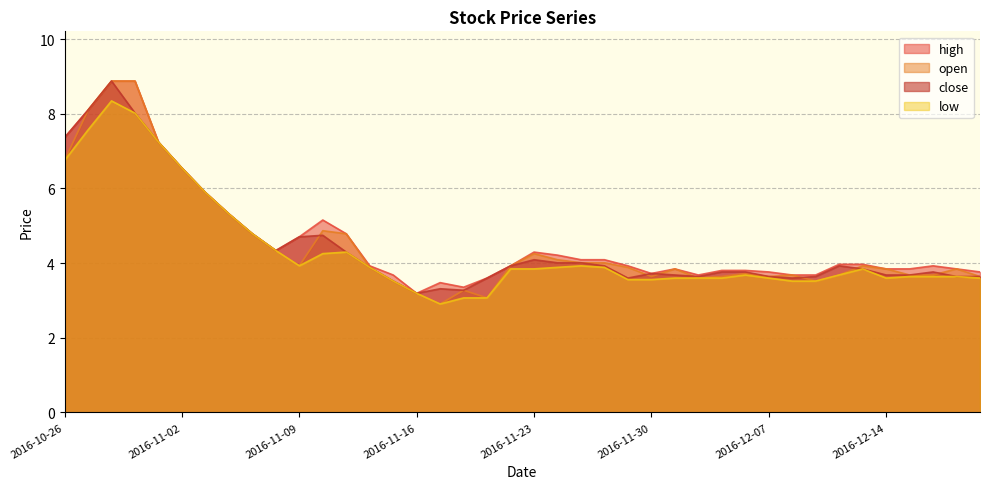

Reading left to right, transcribe all the data shown in this chart.

high: 2016-10-26=7.4	2016-10-27=8.1	2016-10-28=8.9	2016-10-31=8.9	2016-11-01=7.2	2016-11-02=6.5	2016-11-03=5.9	2016-11-04=5.3	2016-11-07=4.8	2016-11-08=4.3	2016-11-09=4.7	2016-11-10=5.2	2016-11-11=4.8	2016-11-14=3.9	2016-11-15=3.7	2016-11-16=3.2	2016-11-17=3.5	2016-11-18=3.4	2016-11-21=3.6	2016-11-22=3.9	2016-11-23=4.3	2016-11-24=4.2	2016-11-25=4.1	2016-11-28=4.1	2016-11-29=3.9	2016-11-30=3.7	2016-12-01=3.8	2016-12-02=3.7	2016-12-05=3.8	2016-12-06=3.8	2016-12-07=3.8	2016-12-08=3.7	2016-12-09=3.7	2016-12-12=4.0	2016-12-13=4.0	2016-12-14=3.8	2016-12-15=3.8	2016-12-16=3.9	2016-12-19=3.8	2016-12-20=3.8
open: 2016-10-26=6.7	2016-10-27=8.1	2016-10-28=8.9	2016-10-31=8.9	2016-11-01=7.2	2016-11-02=6.5	2016-11-03=5.9	2016-11-04=5.3	2016-11-07=4.8	2016-11-08=4.3	2016-11-09=3.9	2016-11-10=4.9	2016-11-11=4.8	2016-11-14=3.9	2016-11-15=3.5	2016-11-16=3.2	2016-11-17=2.9	2016-11-18=3.3	2016-11-21=3.1	2016-11-22=3.9	2016-11-23=4.3	2016-11-24=4.1	2016-11-25=4.0	2016-11-28=4.0	2016-11-29=3.9	2016-11-30=3.6	2016-12-01=3.8	2016-12-02=3.6	2016-12-05=3.6	2016-12-06=3.7	2016-12-07=3.6	2016-12-08=3.7	2016-12-09=3.5	2016-12-12=3.7	2016-12-13=3.9	2016-12-14=3.8	2016-12-15=3.7	2016-12-16=3.7	2016-12-19=3.8	2016-12-20=3.6
low: 2016-10-26=6.7	2016-10-27=7.6	2016-10-28=8.3	2016-10-31=8.0	2016-11-01=7.2	2016-11-02=6.5	2016-11-03=5.9	2016-11-04=5.3	2016-11-07=4.8	2016-11-08=4.3	2016-11-09=3.9	2016-11-10=4.3	2016-11-11=4.3	2016-11-14=3.9	2016-11-15=3.5	2016-11-16=3.2	2016-11-17=2.9	2016-11-18=3.1	2016-11-21=3.1	2016-11-22=3.8	2016-11-23=3.8	2016-11-24=3.9	2016-11-25=3.9	2016-11-28=3.9	2016-11-29=3.6	2016-11-30=3.6	2016-12-01=3.6	2016-12-02=3.6	2016-12-05=3.6	2016-12-06=3.7	2016-12-07=3.6	2016-12-08=3.5	2016-12-09=3.5	2016-12-12=3.7	2016-12-13=3.8	2016-12-14=3.6	2016-12-15=3.6	2016-12-16=3.6	2016-12-19=3.6	2016-12-20=3.6
close: 2016-10-26=7.4	2016-10-27=8.1	2016-10-28=8.9	2016-10-31=8.0	2016-11-01=7.2	2016-11-02=6.5	2016-11-03=5.9	2016-11-04=5.3	2016-11-07=4.8	2016-11-08=4.3	2016-11-09=4.7	2016-11-10=4.7	2016-11-11=4.3	2016-11-14=3.9	2016-11-15=3.5	2016-11-16=3.2	2016-11-17=3.3	2016-11-18=3.3	2016-11-21=3.6	2016-11-22=3.9	2016-11-23=4.1	2016-11-24=4.0	2016-11-25=4.0	2016-11-28=3.9	2016-11-29=3.6	2016-11-30=3.7	2016-12-01=3.7	2016-12-02=3.6	2016-12-05=3.8	2016-12-06=3.8	2016-12-07=3.6	2016-12-08=3.6	2016-12-09=3.6	2016-12-12=3.9	2016-12-13=3.8	2016-12-14=3.7	2016-12-15=3.7	2016-12-16=3.8	2016-12-19=3.6	2016-12-20=3.6